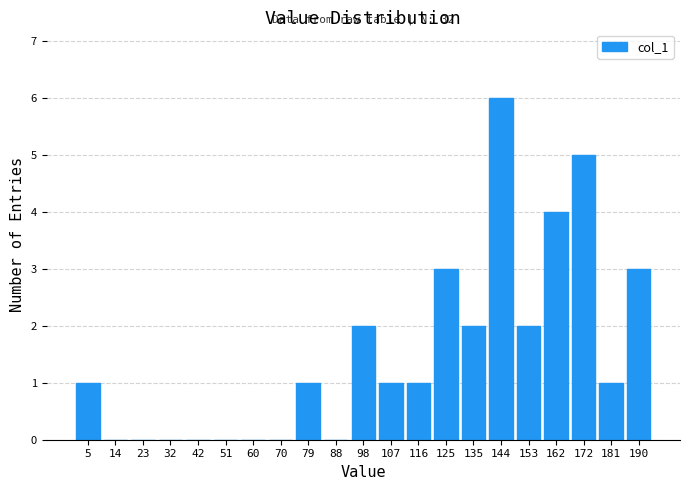

Which range on the x-axis has the tallest bar?

139 to 149